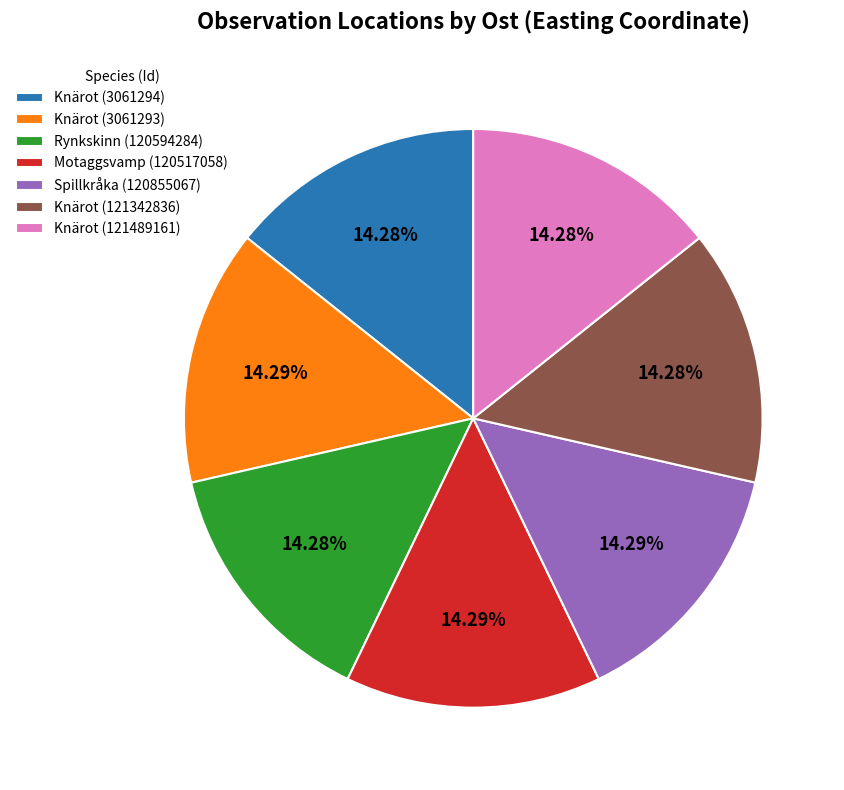

Combined, do Knärot (121489161) and Knärot (121342836) account for over 50%?

No